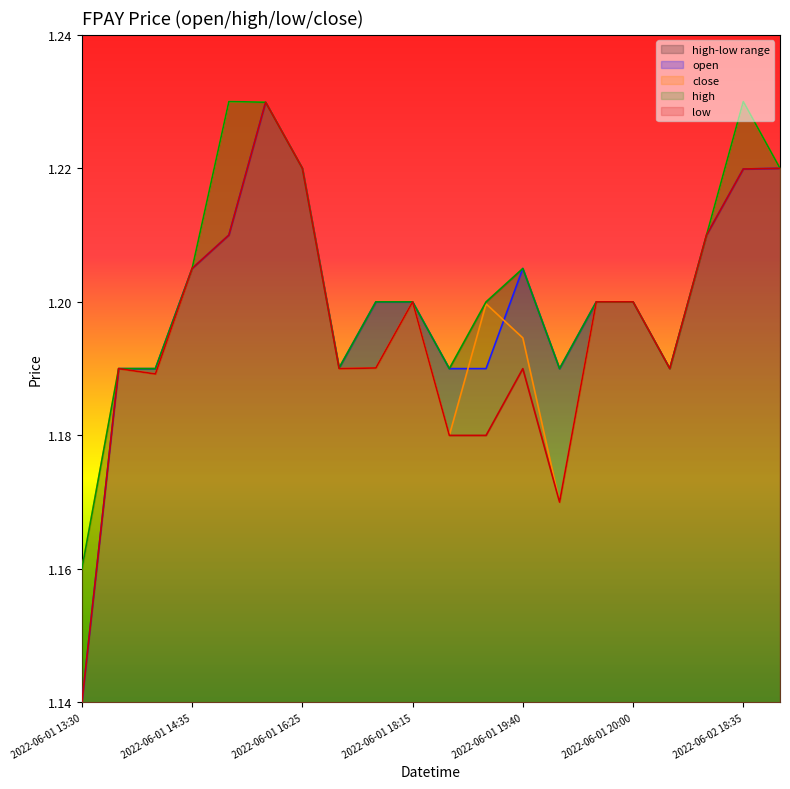

What is the label of the 9th point from the right?

2022-06-01 18:50